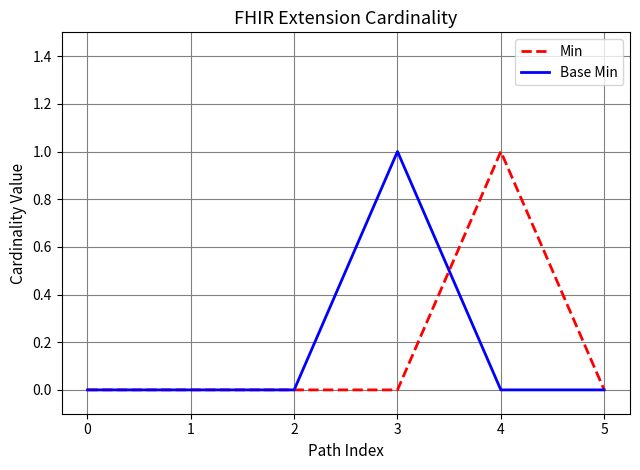

At which label does Min reach its peak?

4